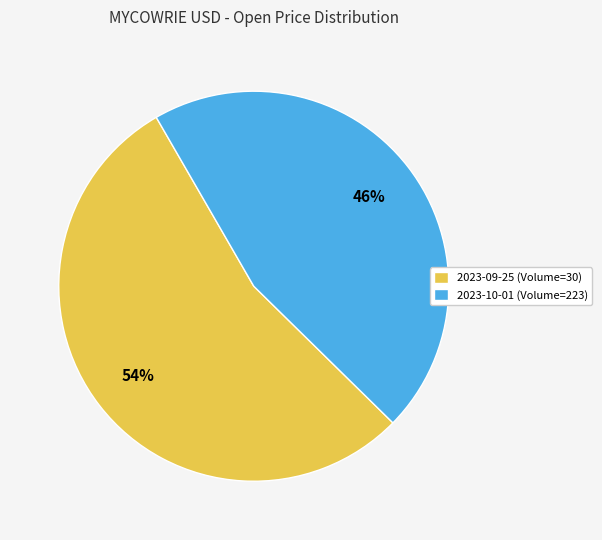

The 2023-09-25 (Volume=30) slice represents 54% of the pie. True or false?

True